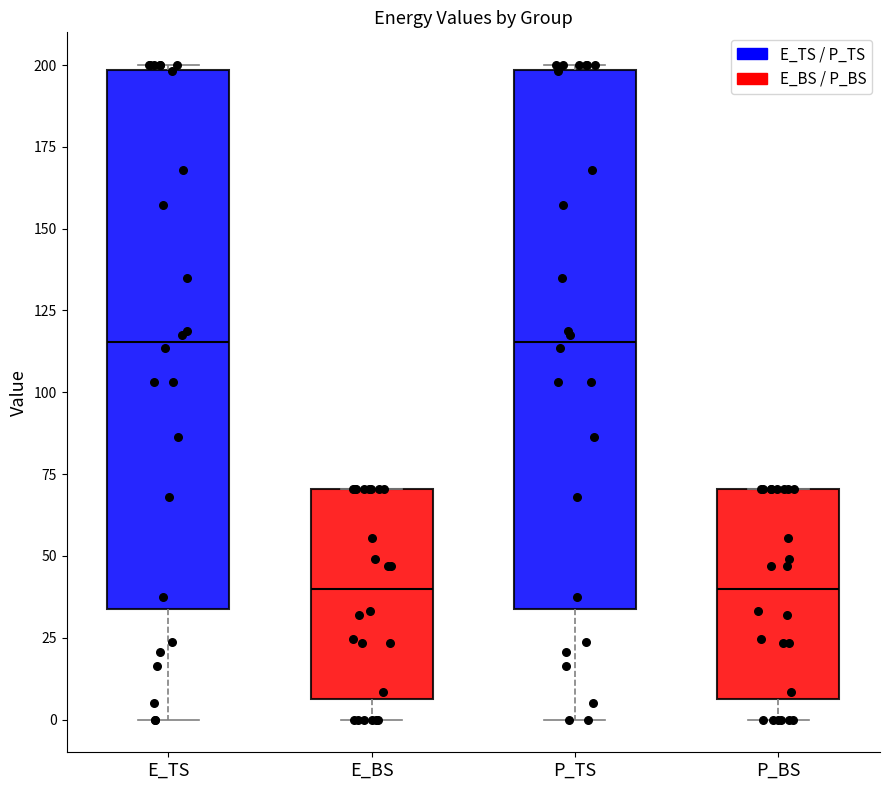

Reading left to right, read every box against the y-axis: the position of its median line, the range the box covers, and the ends of its whiskers. The values are not printed on the chart, so give them approximately, as read against the axis.

E_TS: median 115, box 35 to 200, whiskers 0 to 200
E_BS: median 40, box 5 to 70, whiskers 0 to 70
P_TS: median 115, box 35 to 200, whiskers 0 to 200
P_BS: median 40, box 5 to 70, whiskers 0 to 70